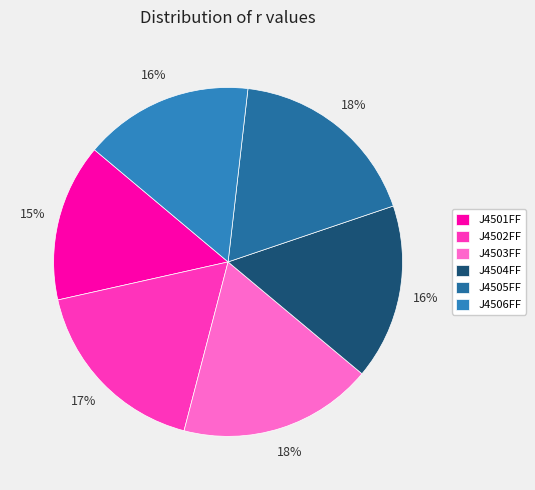

What percentage do J4502FF and J4506FF together represent?

33.1%